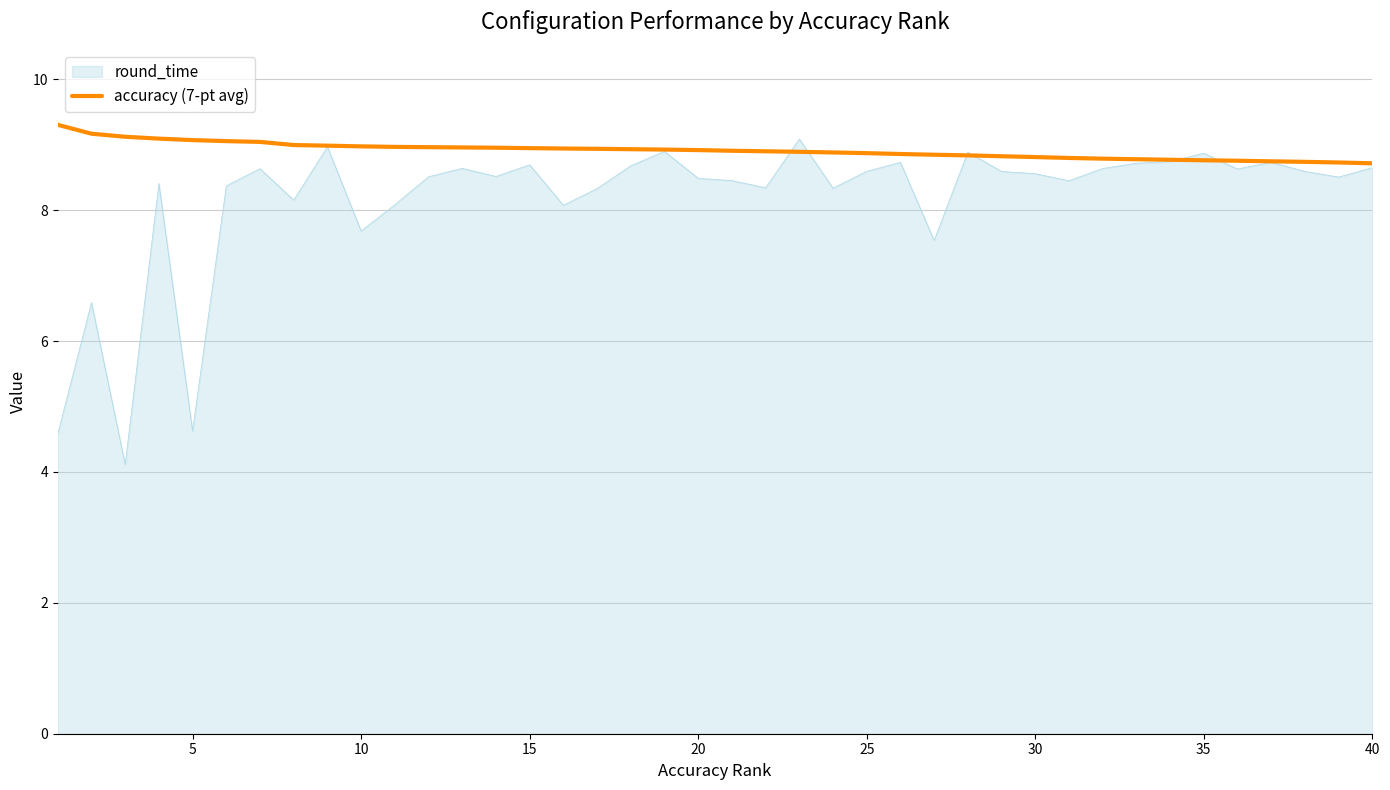

Which series has the widest spread of values?

round_time